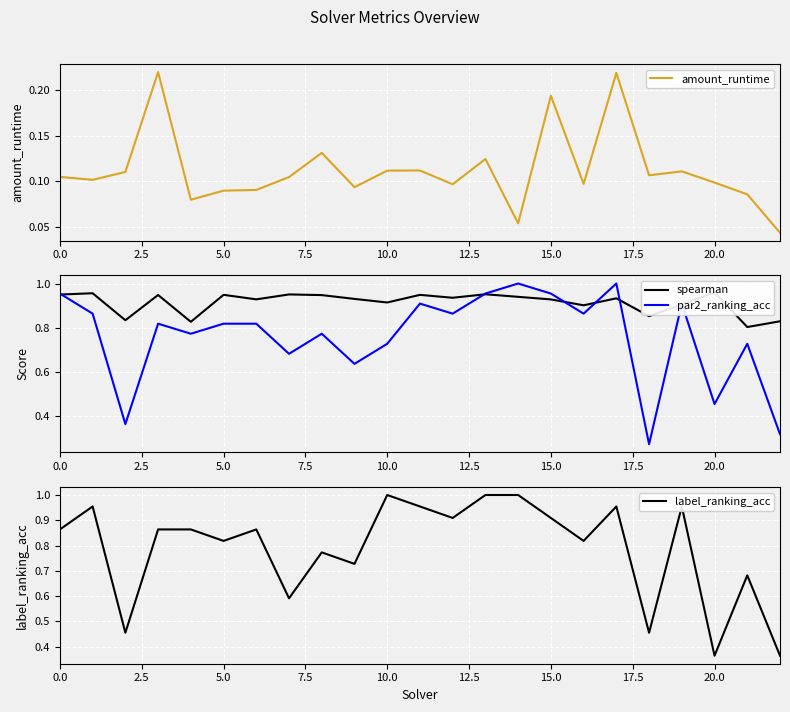

What is the label of the 17th point from the left?

16